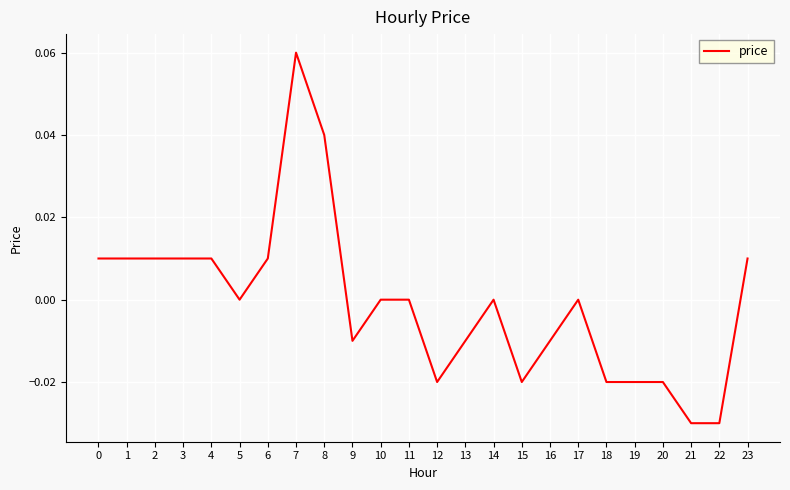

Between 17 and 13, which is larger?

17